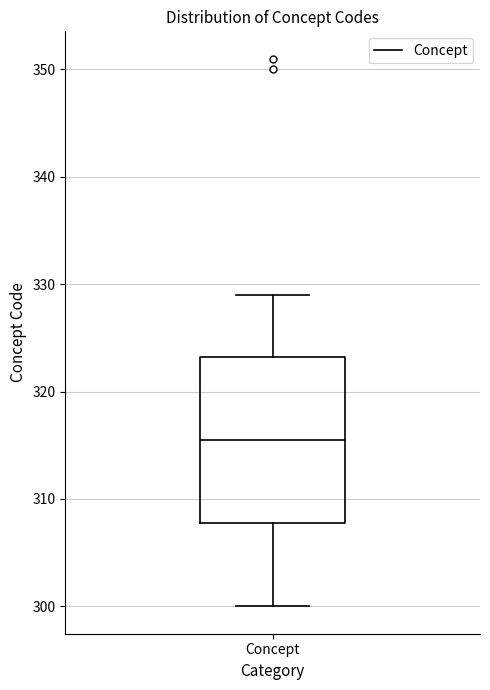

Read this box plot against the y-axis: the position of the median line, the range covered by the box, and the ends of both whiskers. The values are not printed on the chart, so give them approximately, as read against the axis.

median 316, box 308 to 323, whiskers 300 to 329